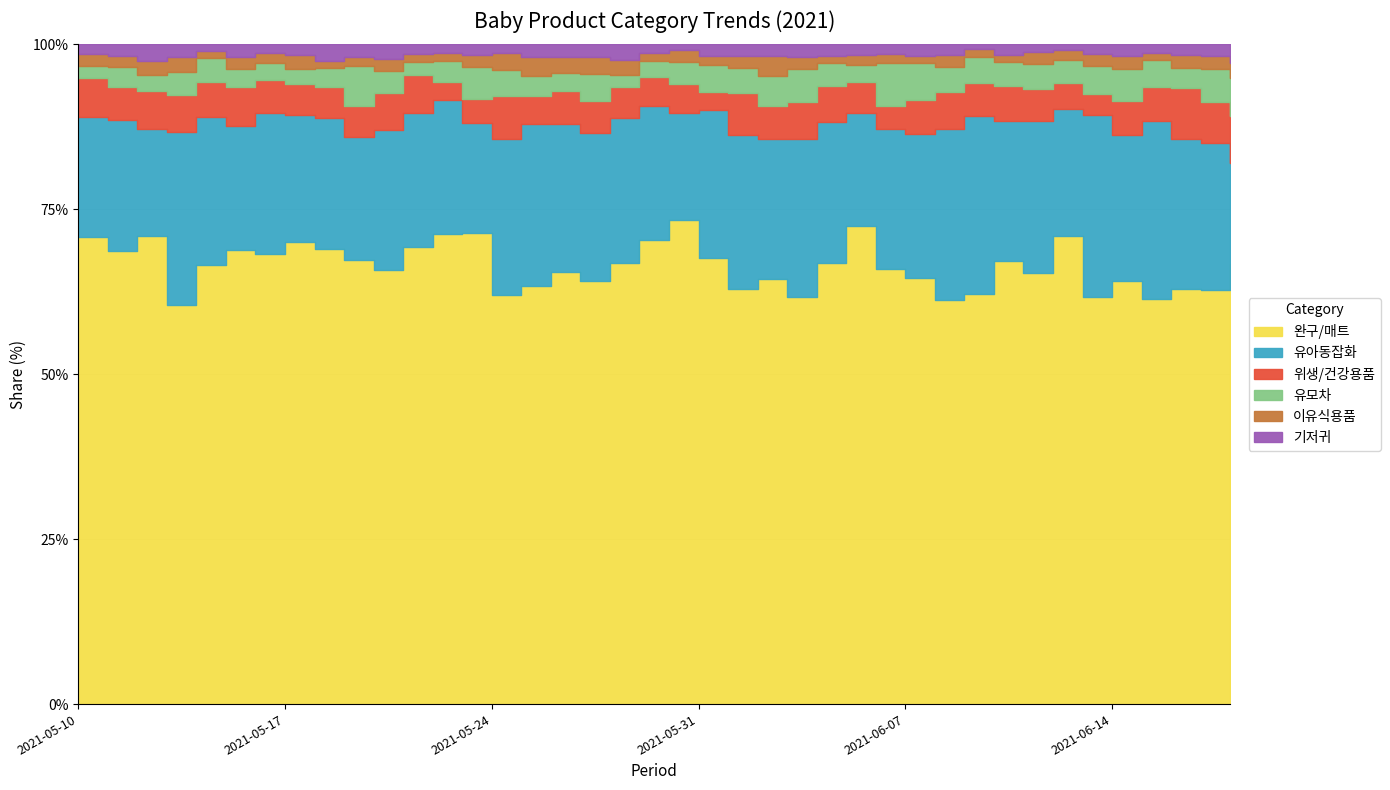

At how many categories does at least one series exceed 10?

40